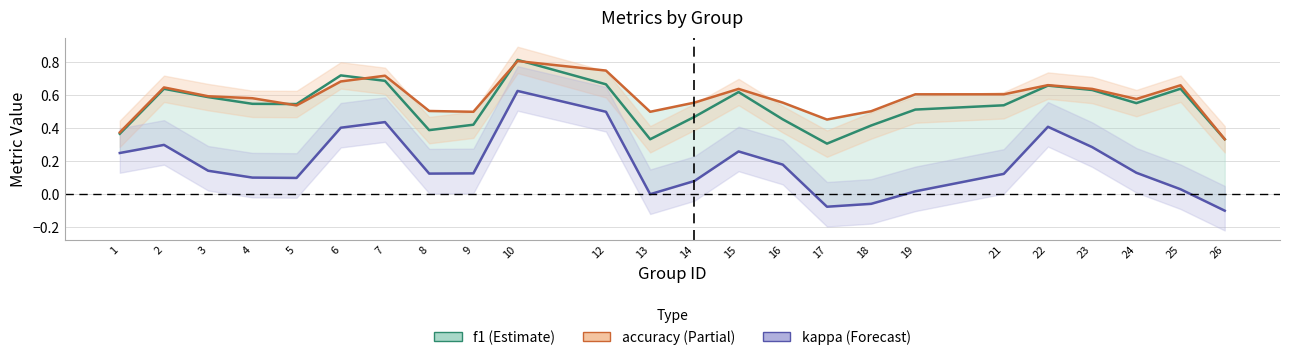

Reading right to left, extract all data points from this chart.

f1: 0.3	0.6	0.6	0.6	0.7	0.5	0.5	0.4	0.3	0.5	0.6	0.5	0.3	0.7	0.8	0.4	0.4	0.7	0.7	0.5	0.5	0.6	0.6	0.4
accuracy: 0.3	0.7	0.6	0.6	0.7	0.6	0.6	0.5	0.5	0.6	0.6	0.6	0.5	0.8	0.8	0.5	0.5	0.7	0.7	0.5	0.6	0.6	0.6	0.4
kappa: -0.1	0.0	0.1	0.3	0.4	0.1	0.0	-0.1	-0.1	0.2	0.3	0.1	0.0	0.5	0.6	0.1	0.1	0.4	0.4	0.1	0.1	0.1	0.3	0.2